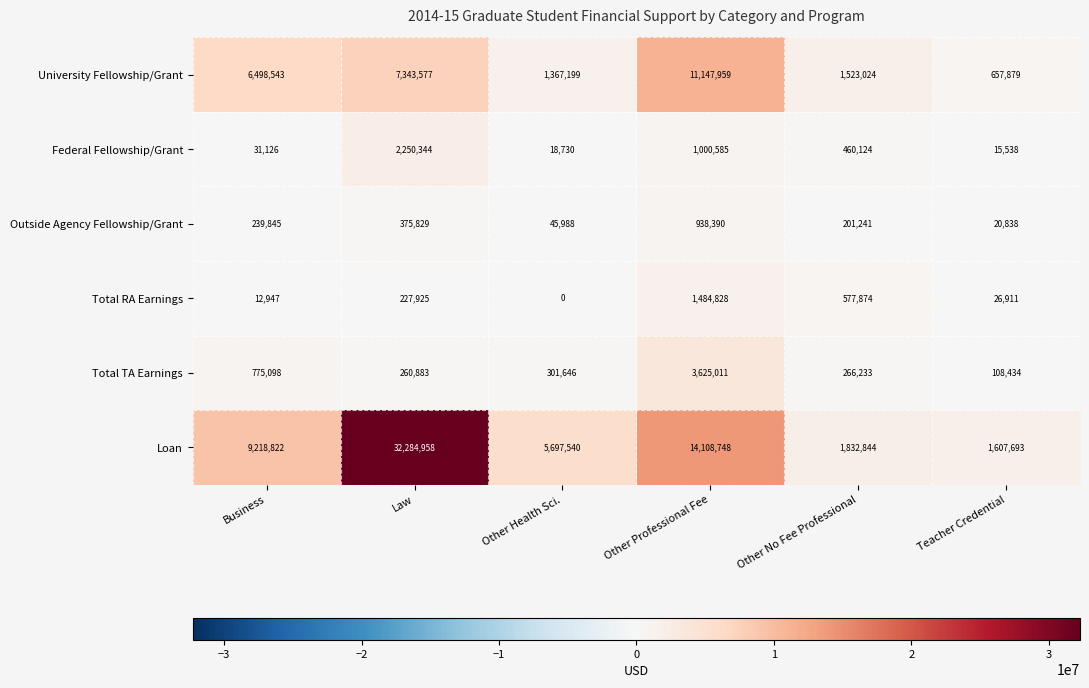

Read the Total RA Earnings value at Other Professional Fee.

1484828